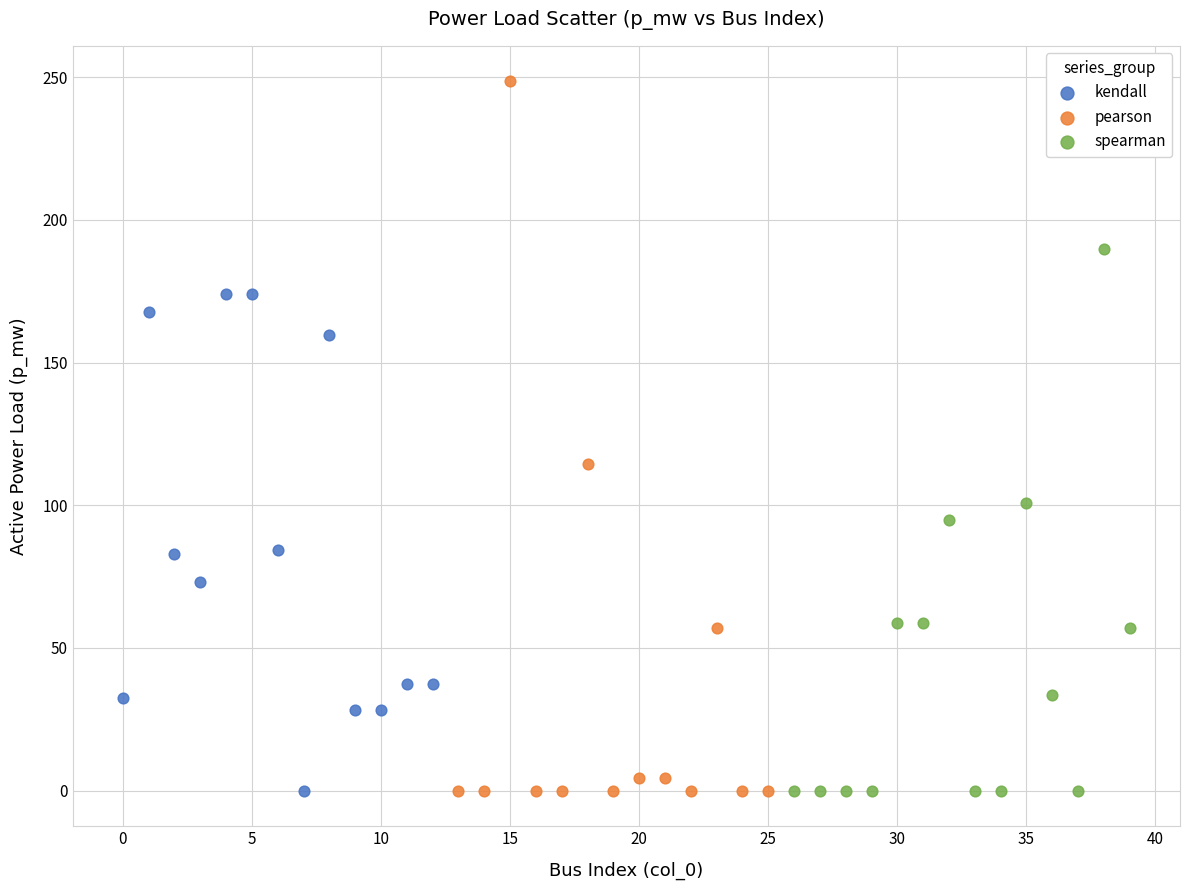

Which series contains the highest Y value?

pearson